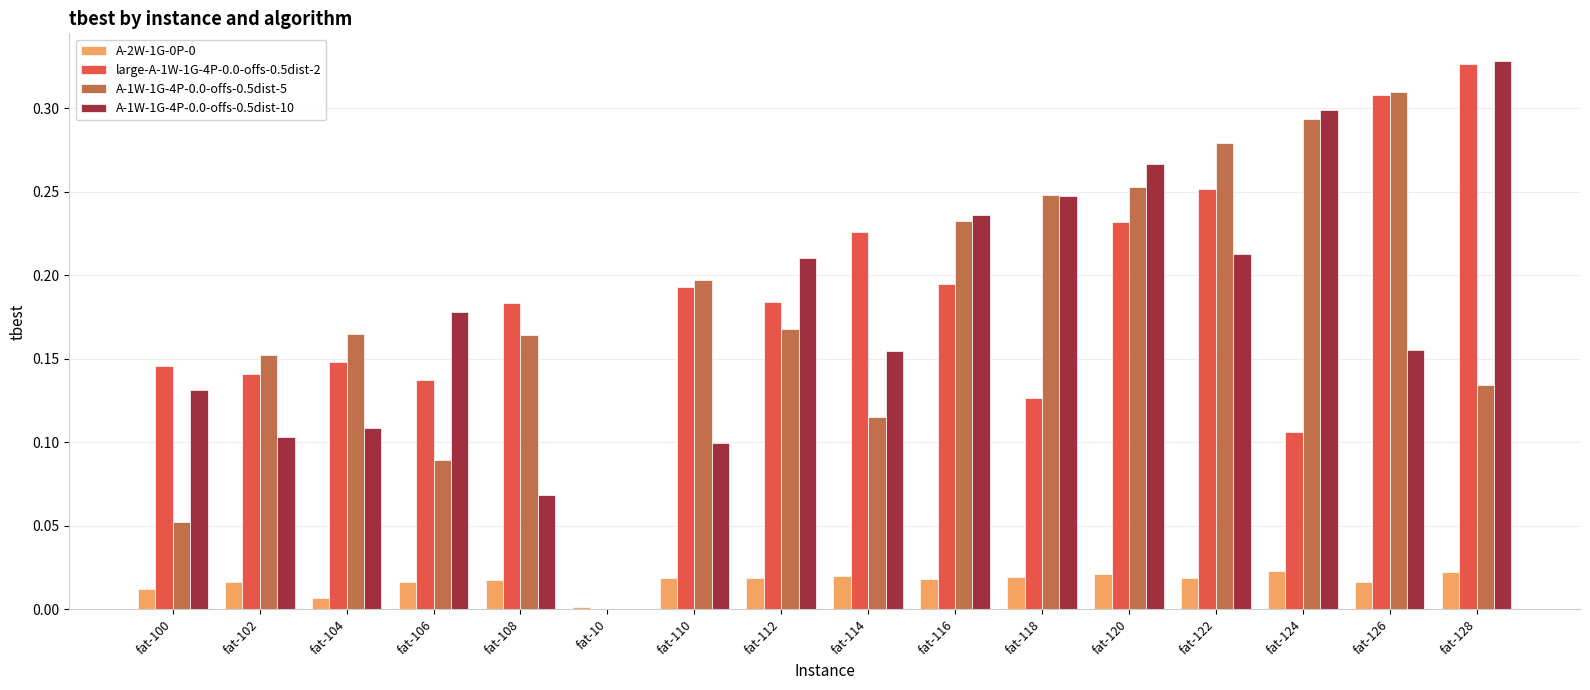

What is the sum of all A-1W-1G-4P-0.0-offs-0.5dist-5 values?

2.9